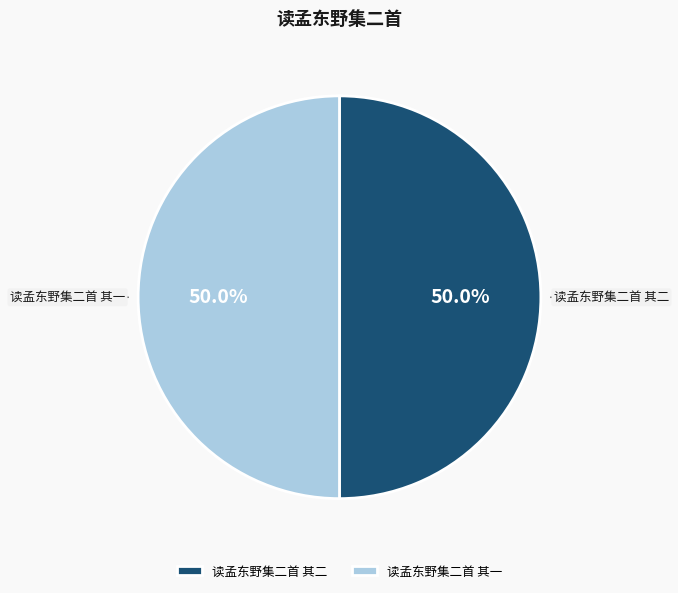

How many slices are in this pie chart?

2